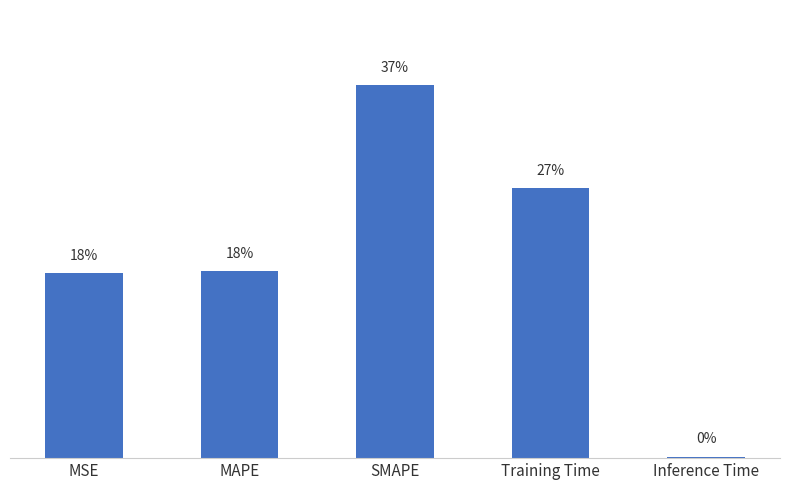

What is the approximate value at SMAPE?

2.0